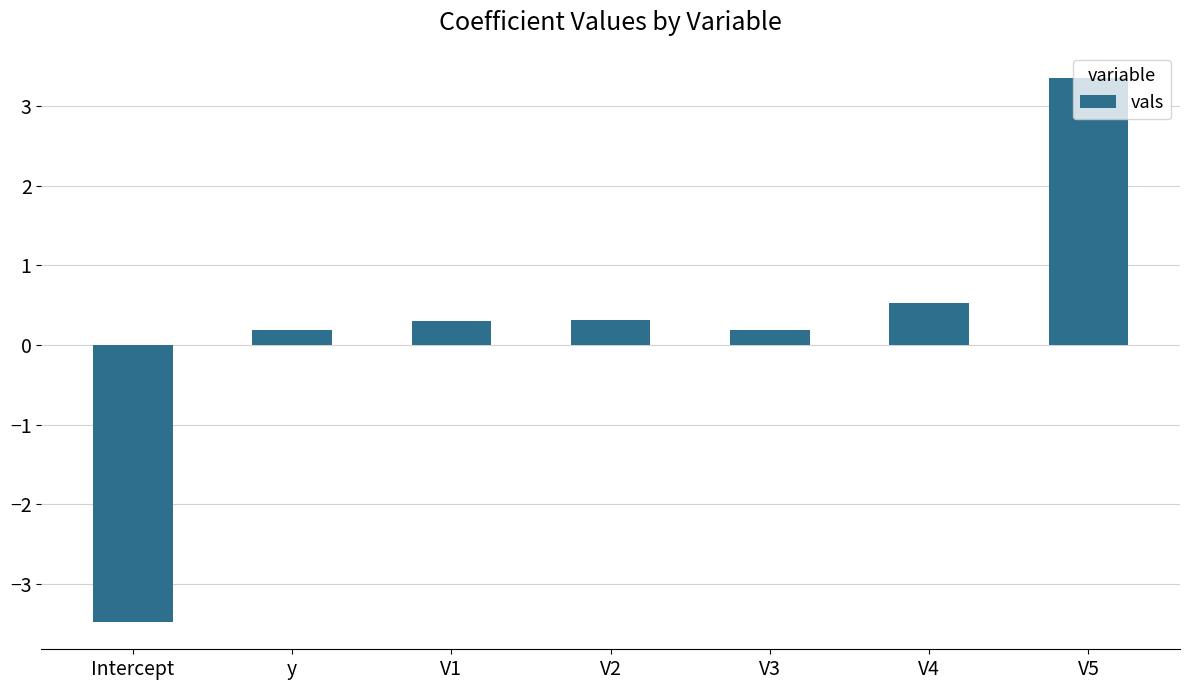

Read the value at V2.

0.3